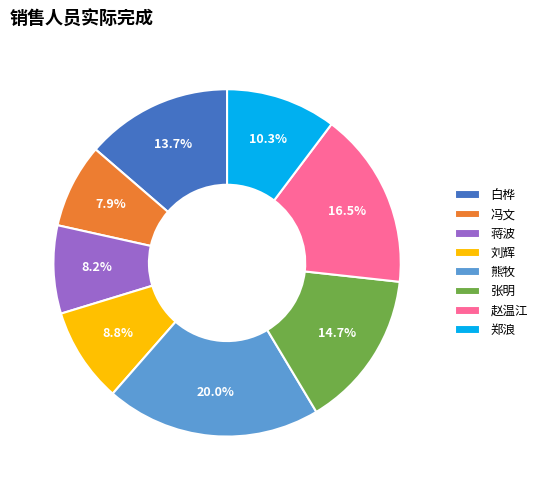

To the nearest percent, what is the combined percentage of 张明 and 熊牧?

35%